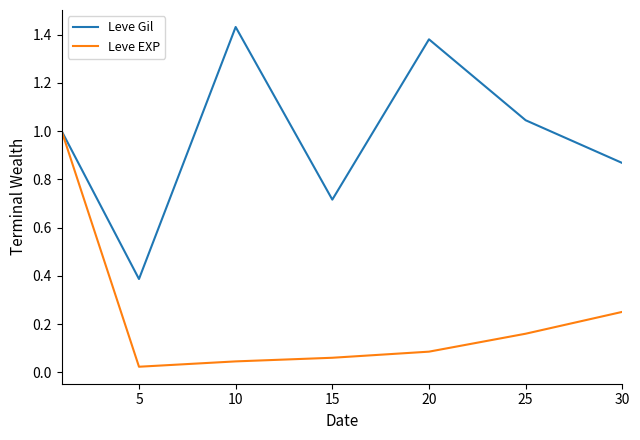

List the series in order of their overall mean, lowest first.

Leve EXP, Leve Gil